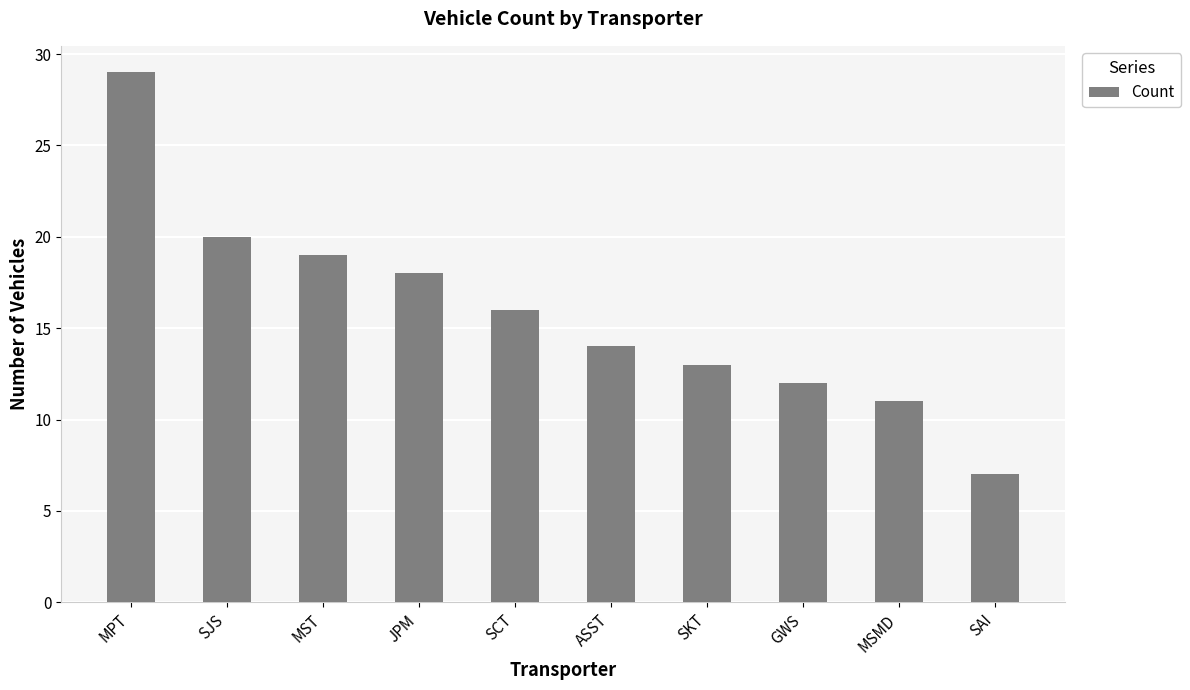

How many data points are less than 16?

5